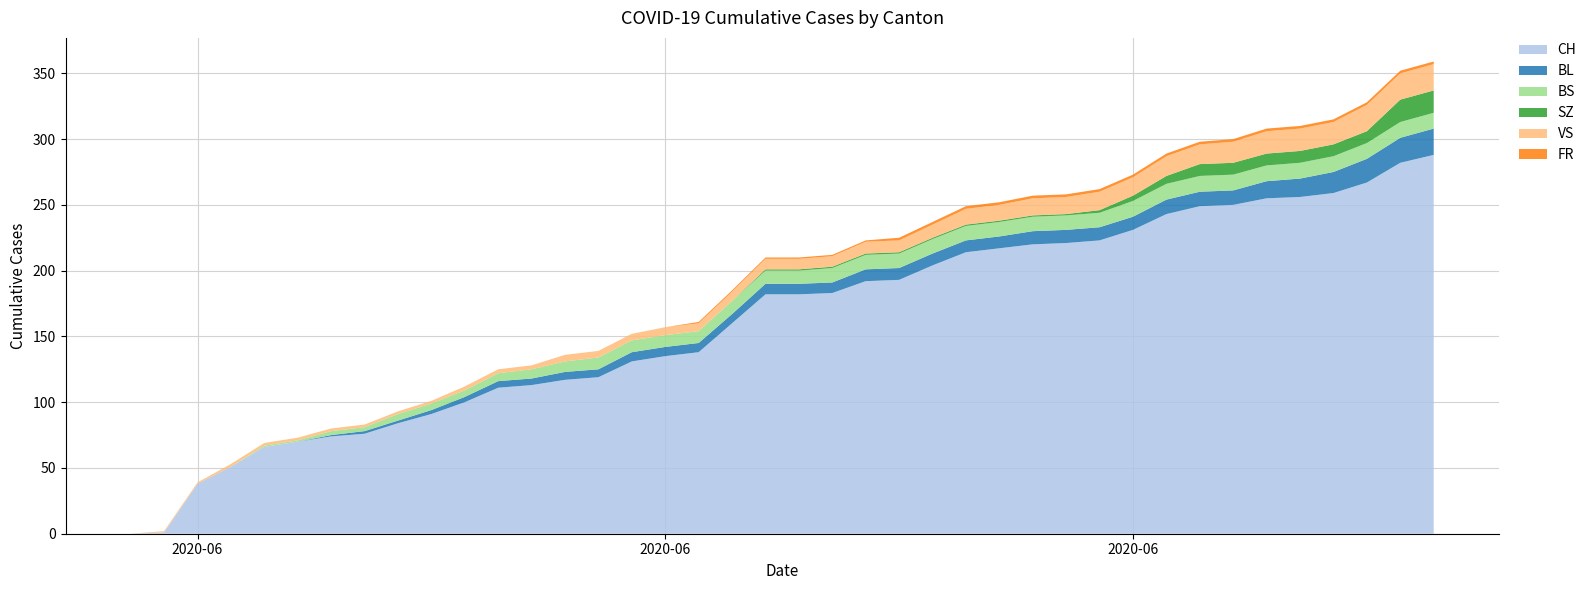

Reading right to left, extract all data points from this chart.

CH: 39=288	38=282	37=267	36=259	35=256	34=255	33=250	32=249	31=243	30=231	29=223	28=221	27=220	26=217	25=214	24=204	23=193	22=192	21=183	20=182	19=182	18=160	17=138	16=135	15=131	14=119	13=117	12=113	11=111	10=100	9=91	8=84	7=76	6=74	5=70	4=66	3=51	2=38	1=1	0=0
BL: 39=20	38=19	37=18	36=16	35=14	34=13	33=11	32=11	31=11	30=10	29=10	28=10	27=10	26=9	25=9	24=9	23=9	22=9	21=8	20=8	19=8	18=7	17=7	16=7	15=7	14=6	13=6	12=5	11=5	10=4	9=3	8=2	7=2	6=1	5=0	4=0	3=0	2=0	1=0	0=0
BS: 39=12	38=12	37=12	36=12	35=12	34=12	33=12	32=12	31=12	30=12	29=11	28=11	27=11	26=11	25=11	24=11	23=11	22=11	21=11	20=10	19=10	18=10	17=9	16=9	15=9	14=9	13=8	12=7	11=6	10=5	9=5	8=5	7=3	6=3	5=1	4=1	3=0	2=0	1=0	0=0
SZ: 39=17	38=17	37=9	36=9	35=9	34=9	33=9	32=9	31=6	30=4	29=2	28=1	27=1	26=1	25=1	24=1	23=1	22=1	21=1	20=1	19=1	18=0	17=0	16=0	15=0	14=0	13=0	12=0	11=0	10=0	9=0	8=0	7=0	6=0	5=0	4=0	3=0	2=0	1=0	0=0
VS: 39=20	38=20	37=20	36=17	35=17	34=17	33=16	32=15	31=15	30=14	29=14	28=13	27=13	26=12	25=12	24=10	23=9	22=9	21=8	20=8	19=8	18=7	17=6	16=6	15=5	14=5	13=5	12=3	11=3	10=3	9=2	8=2	7=2	6=2	5=2	4=2	3=2	2=1	1=1	0=0
FR: 39=2	38=2	37=2	36=2	35=2	34=2	33=2	32=2	31=2	30=2	29=2	28=2	27=2	26=2	25=2	24=2	23=2	22=1	21=1	20=1	19=1	18=1	17=1	16=0	15=0	14=0	13=0	12=0	11=0	10=0	9=0	8=0	7=0	6=0	5=0	4=0	3=0	2=0	1=0	0=0